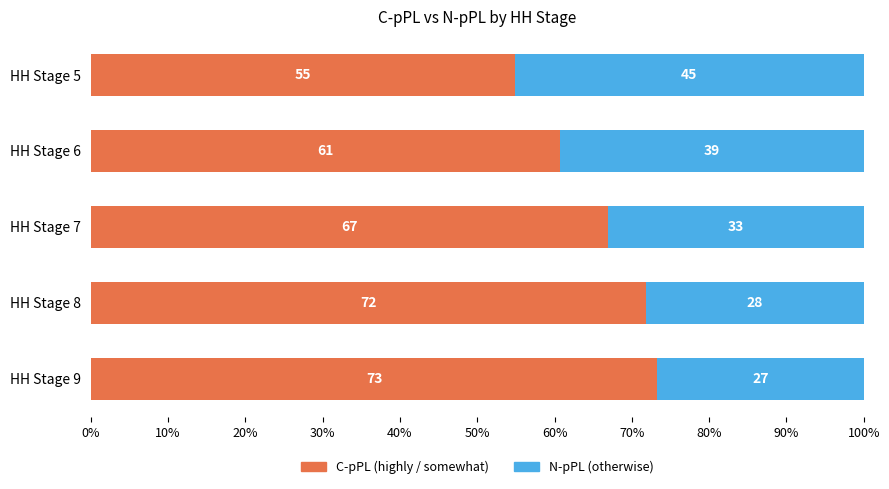

What is the total value across all series at HH Stage 8?

100.0